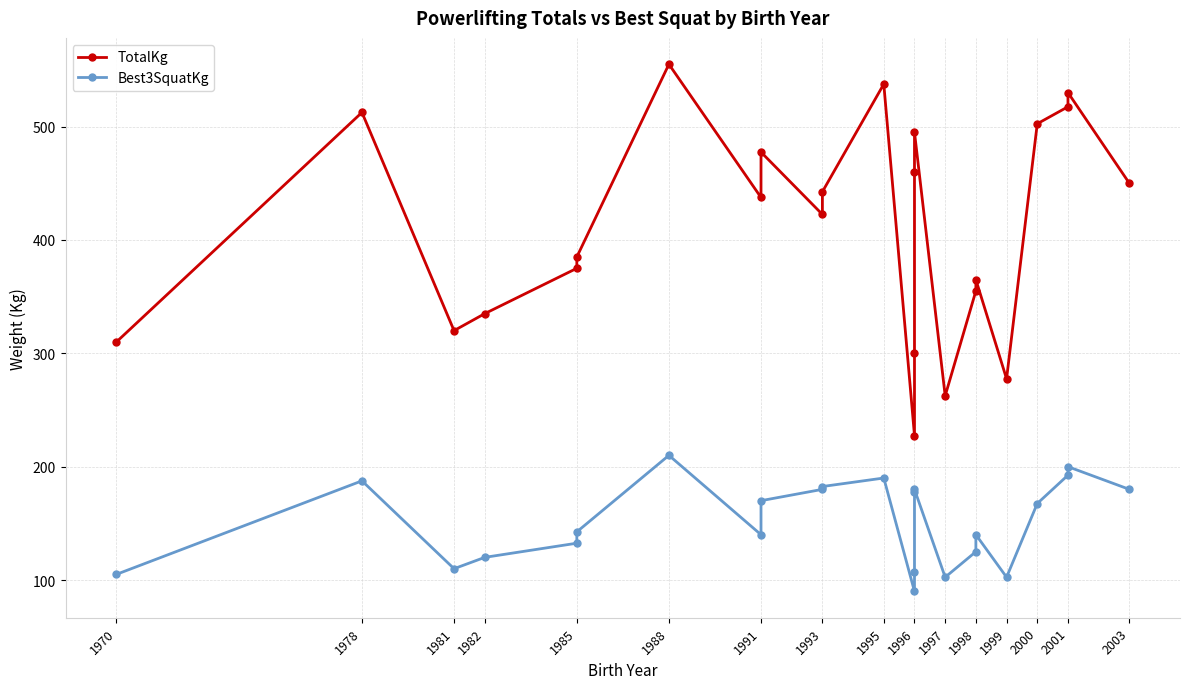

True or false: TotalKg and Best3SquatKg intersect in this chart.

False